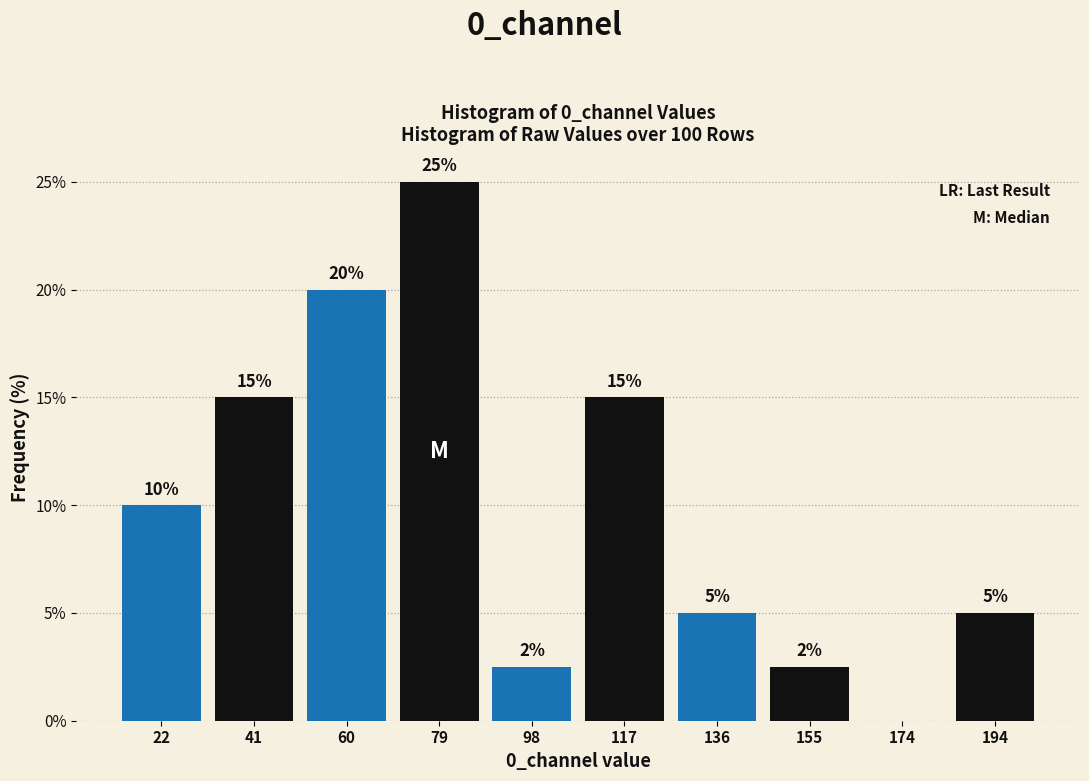

Which range on the x-axis has the tallest bar?

70 to 90